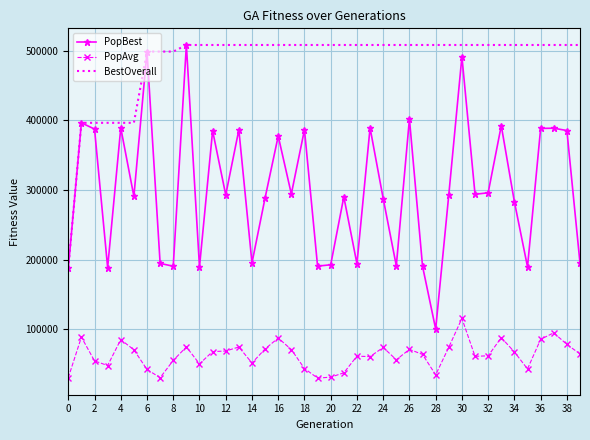

Which series has the largest range (max minus min)?

PopBest